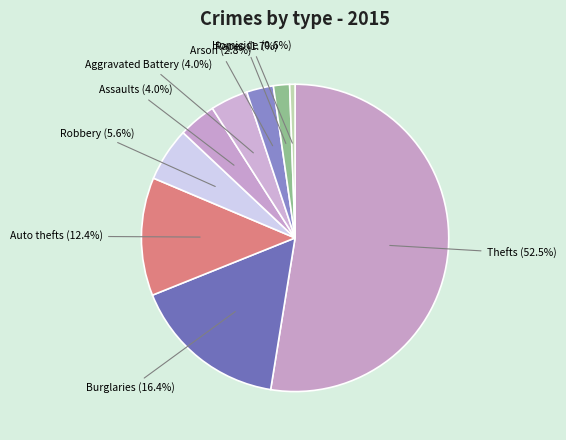

Count the number of slices in the pie.

9